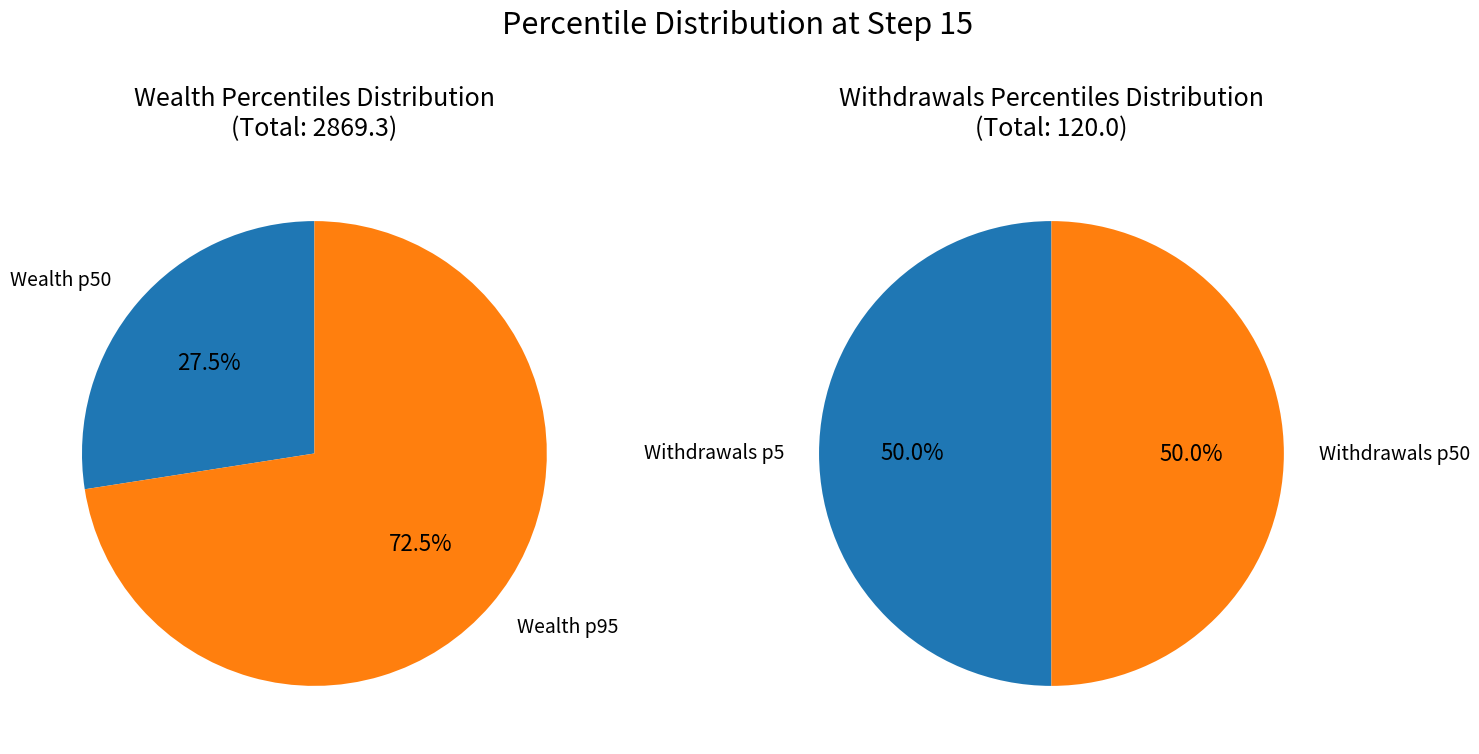

Which category has the biggest portion of the pie?

Wealth_pctile_95